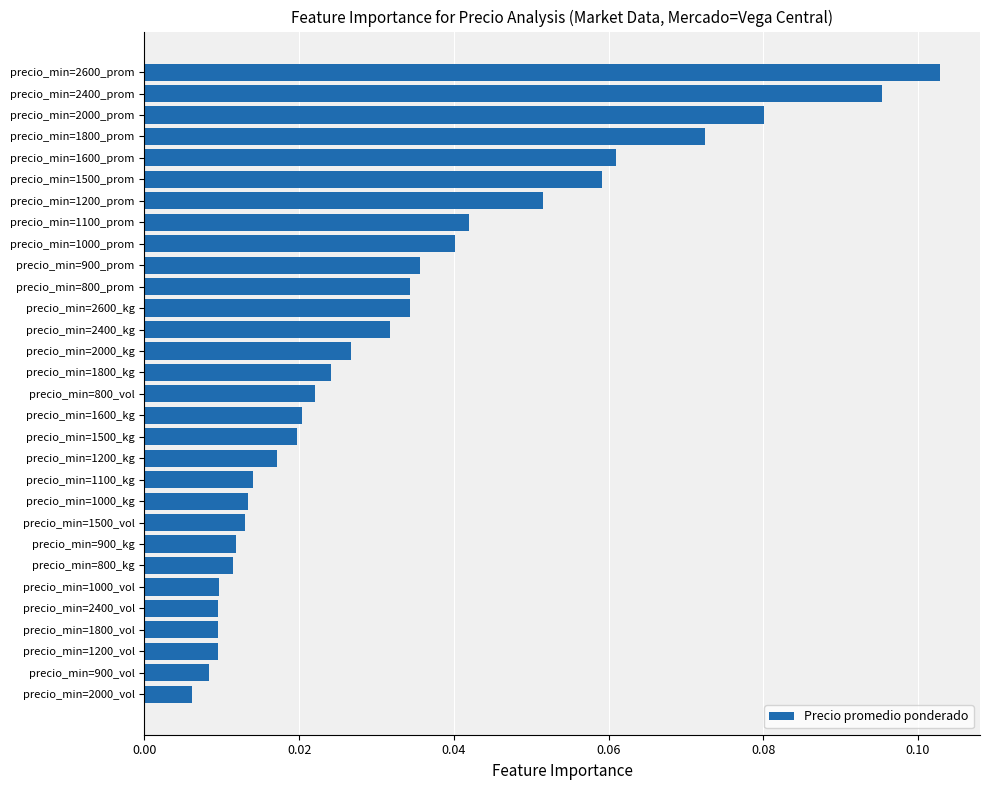

Between precio_min=2000_kg and precio_min=900_kg, which is larger?

precio_min=2000_kg